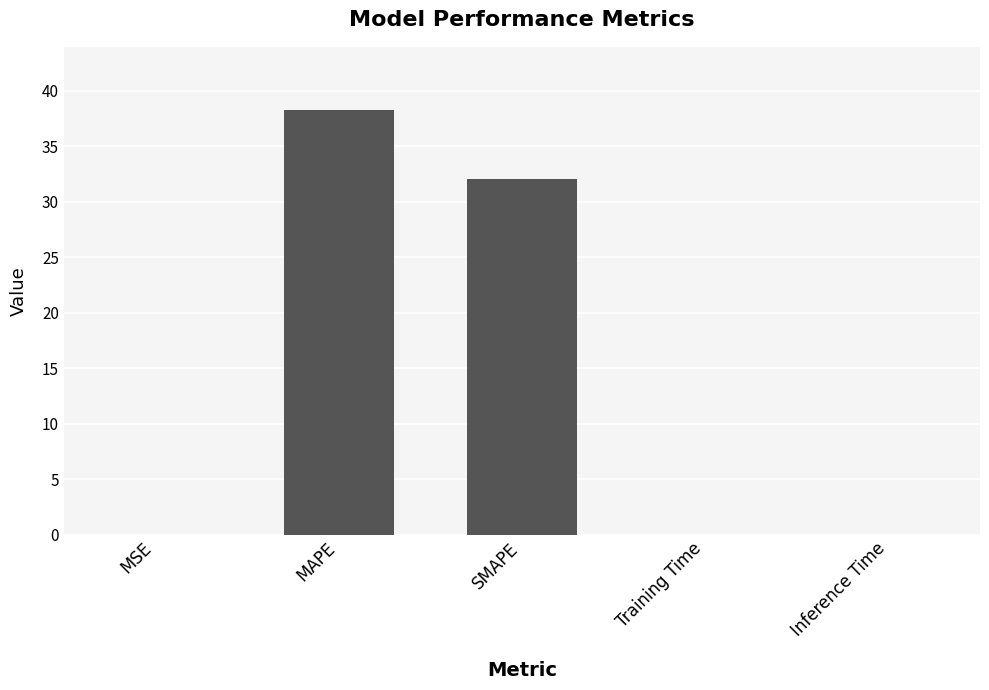

Which has a higher value, MAPE or Training Time?

MAPE